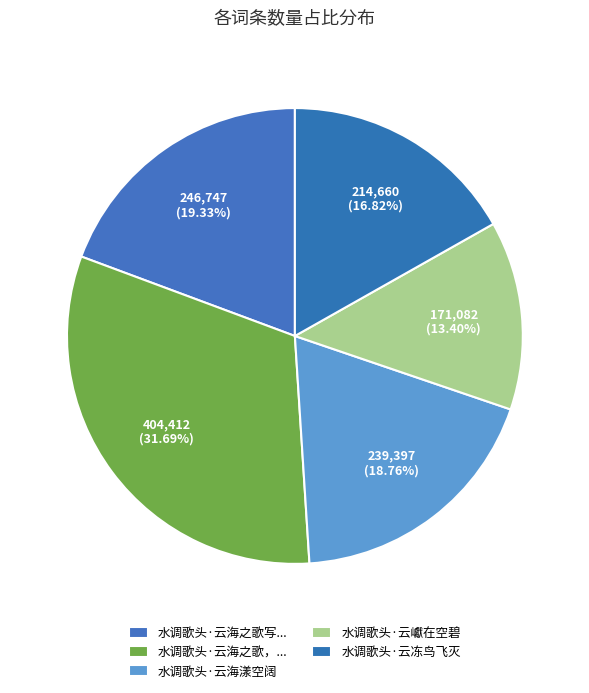

Is there a majority slice in this chart?

No